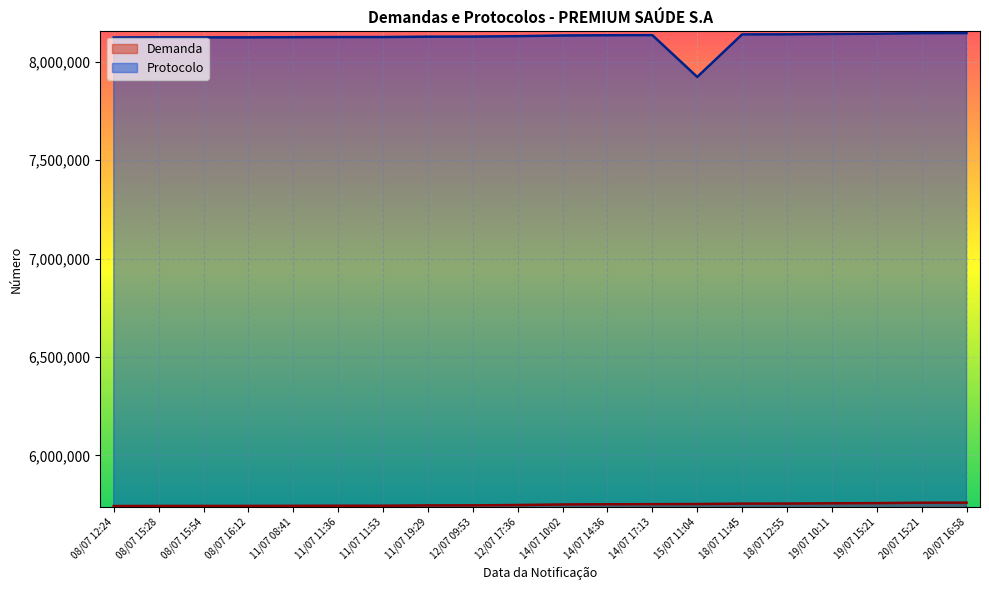

At which category is the sum across all series the highest?

20/07 16:58